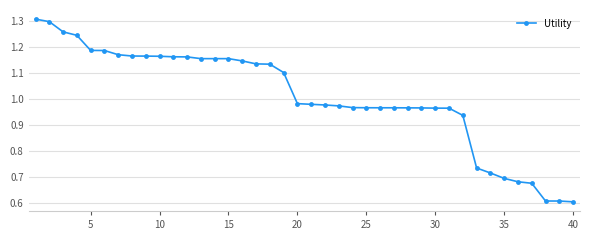

What is the minimum value shown in the chart?

0.6